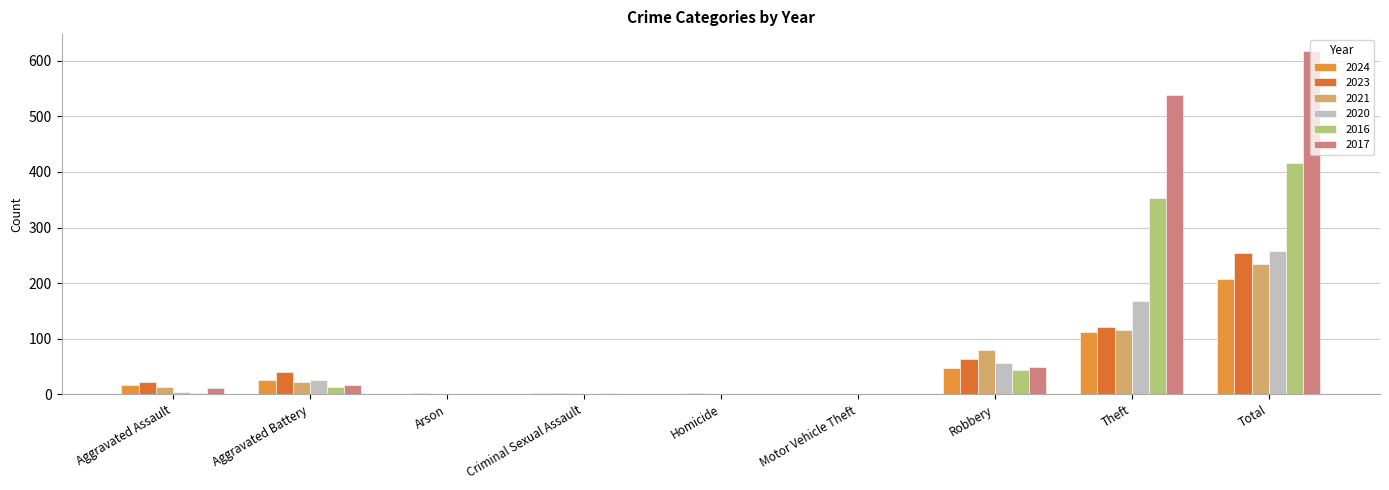

At which label is 2017 closest to 308?

Theft